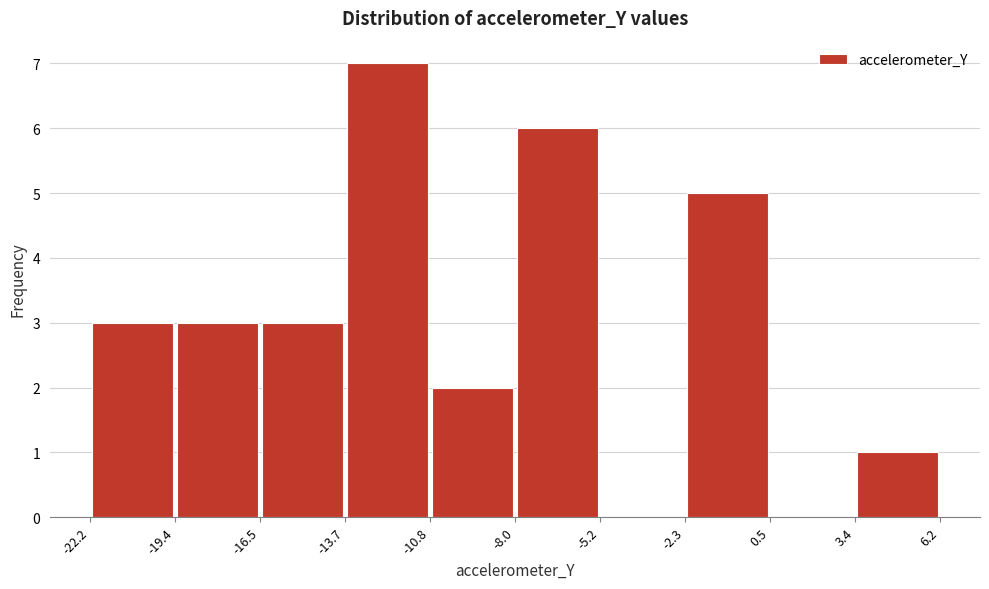

Over which range of the x-axis is the bar tallest?

-13.7 to -10.8